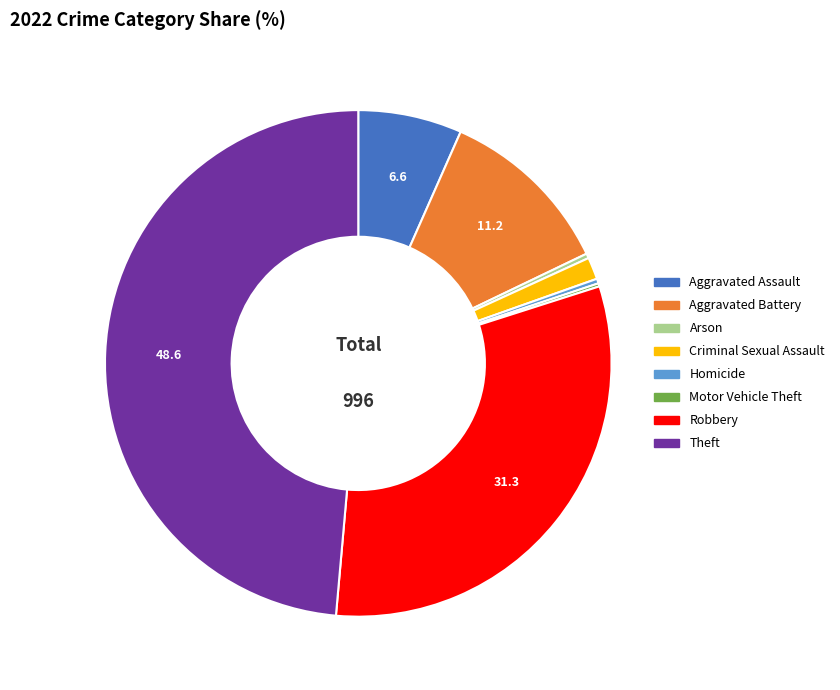

What is the ratio of the value at Robbery to the value at Theft?

0.6